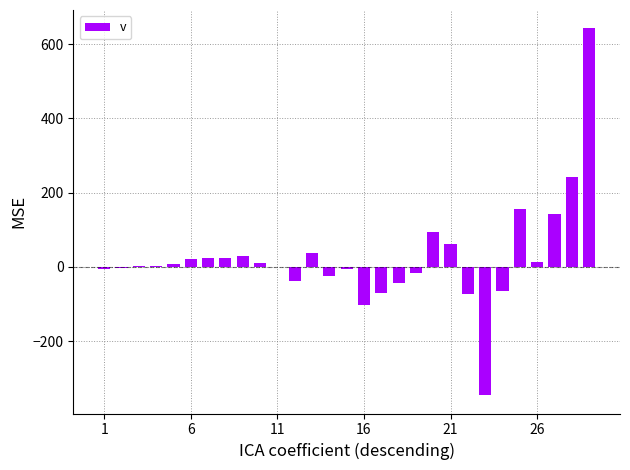

What is the greatest value displayed?

642.5